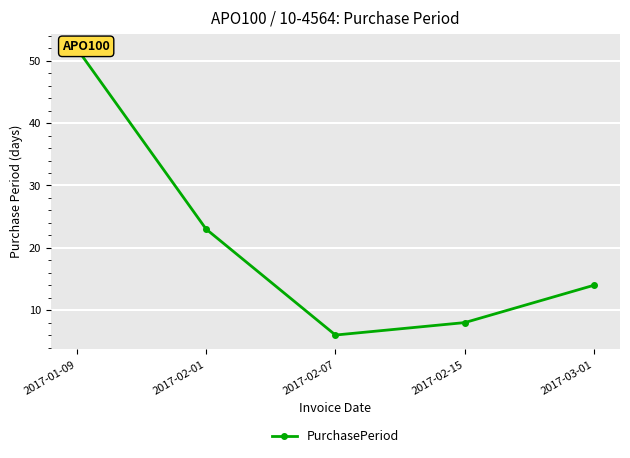

Reading right to left, extract all data points from this chart.

2017-03-01=14	2017-02-15=8	2017-02-07=6	2017-02-01=23	2017-01-09=52